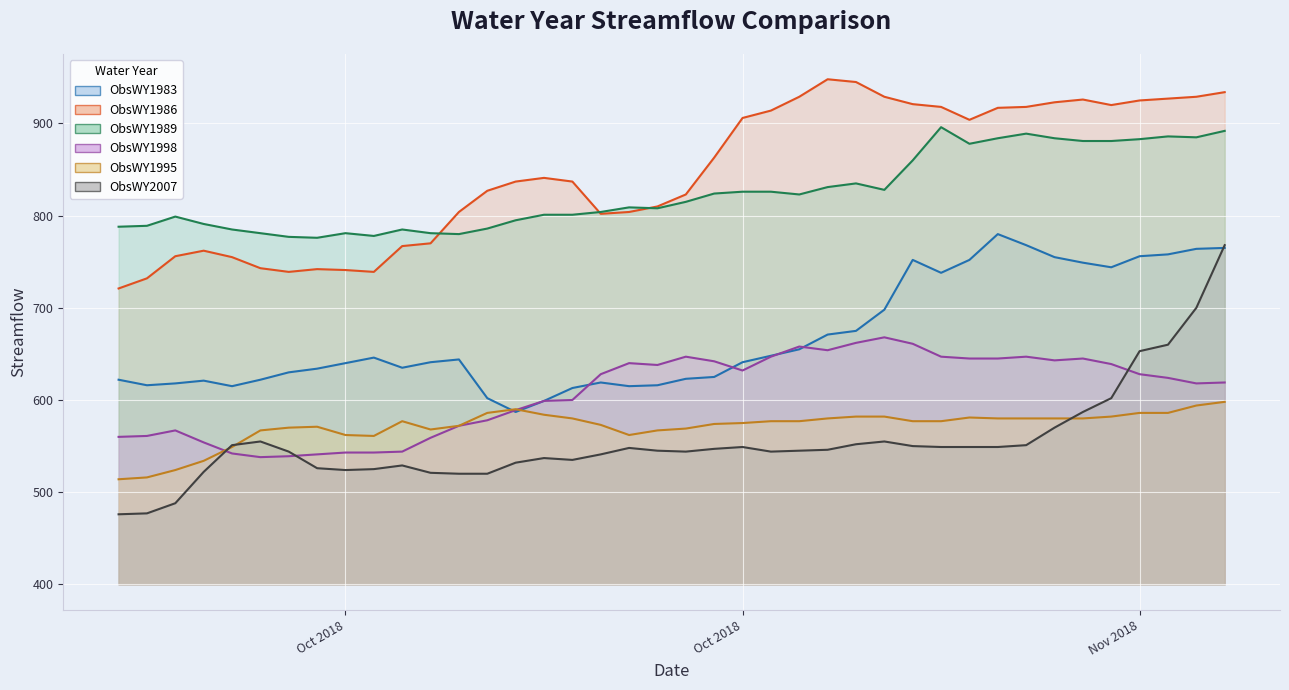

The ObsWY1995 series shows 356 at 2018-10-22. True or false?

False